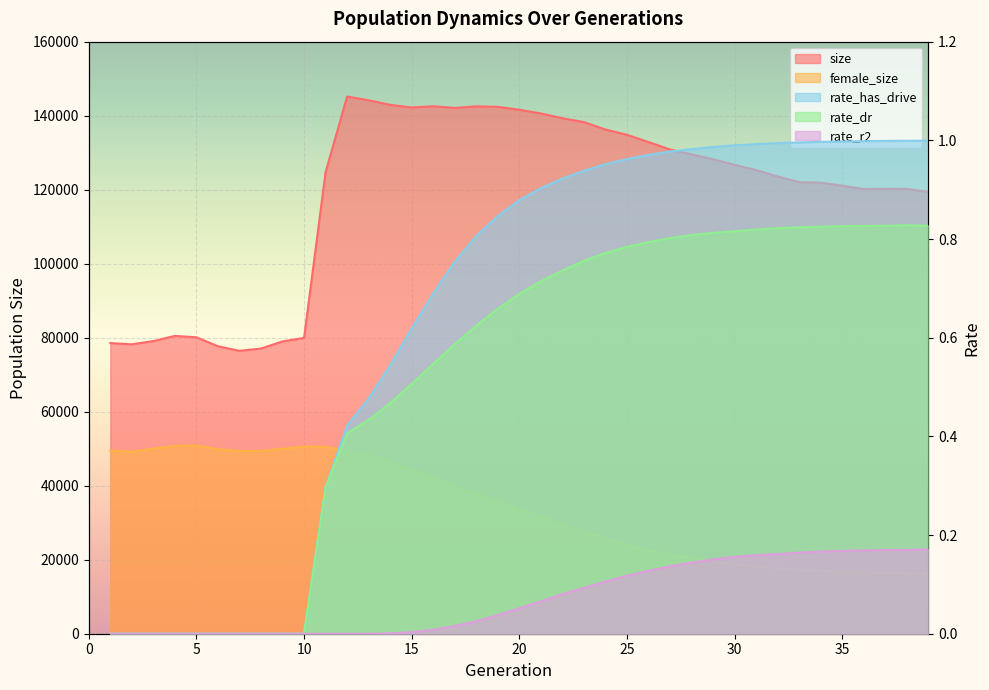

Read the female_size value at 14.

46490.0